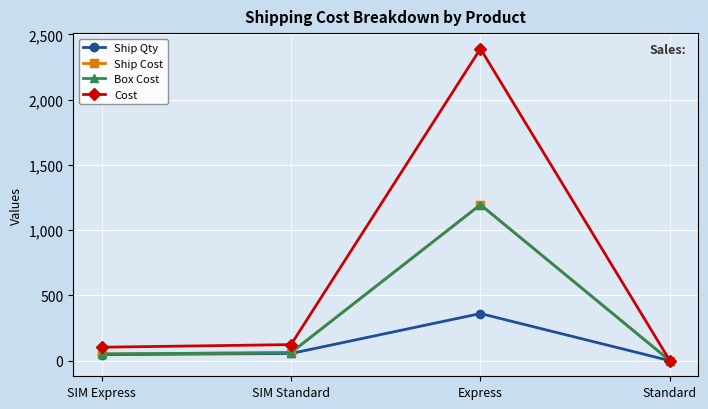

Is the value of Ship Qty at SIM Express greater than the value of Ship Cost at SIM Express?

No